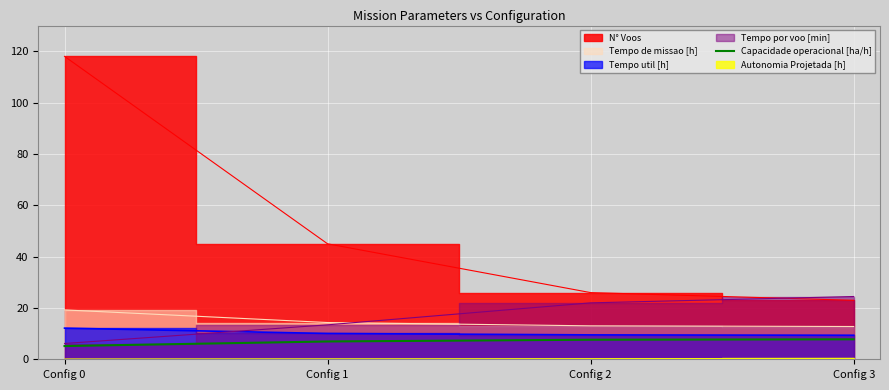

Is it true that Capacidade operacional [ha/h] equals 5.2 at Config 0?

True